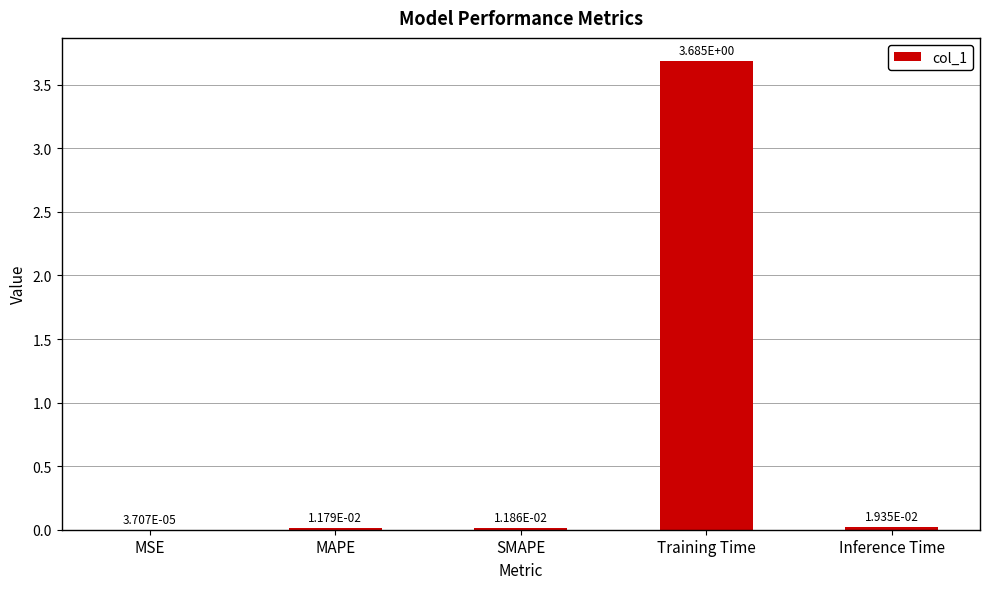

What is the sum of all values?

3.7